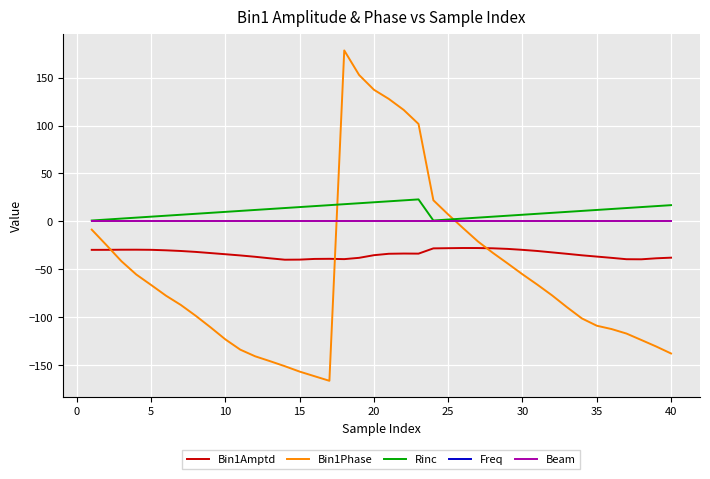

Which series has the widest spread of values?

Bin1Phase